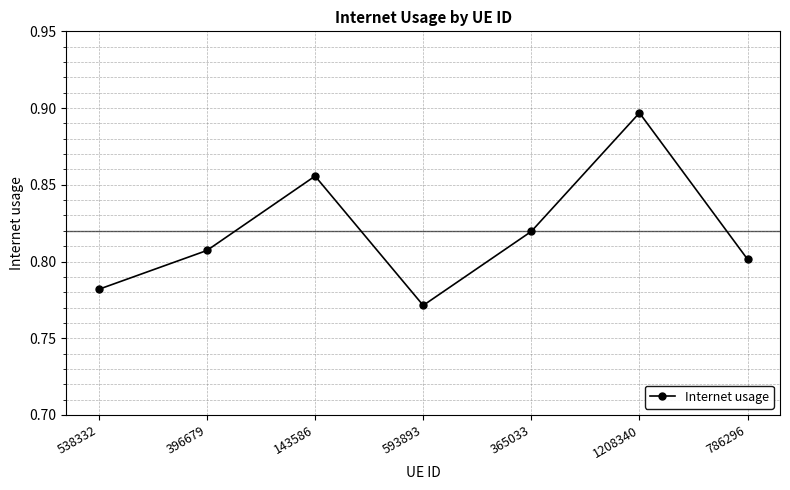

Which label corresponds to the largest value in the chart?

1208340